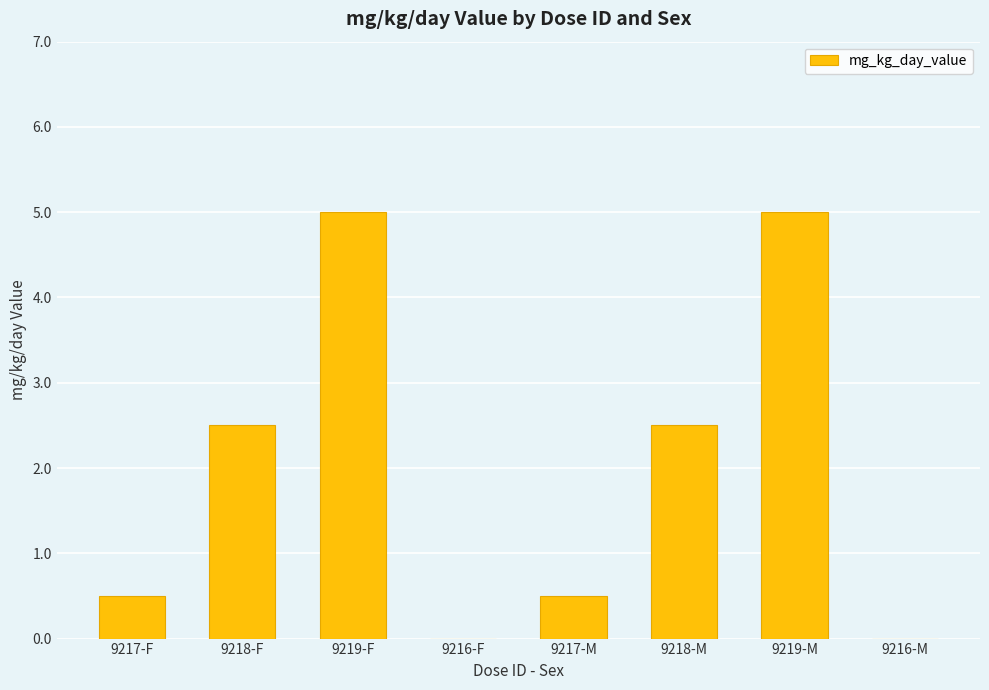

What is the average value?

2.0